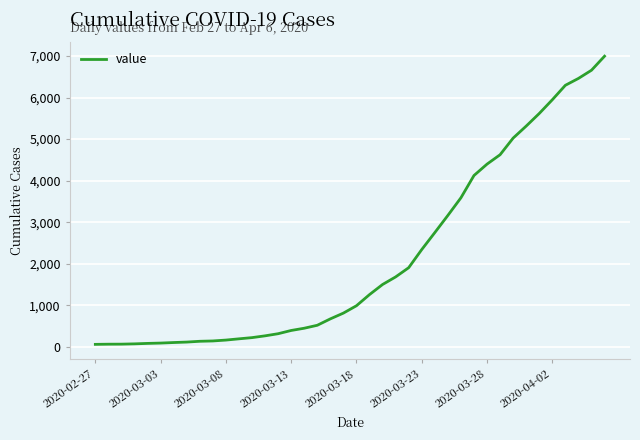

What is the difference between the maximum and minimum values?

6931